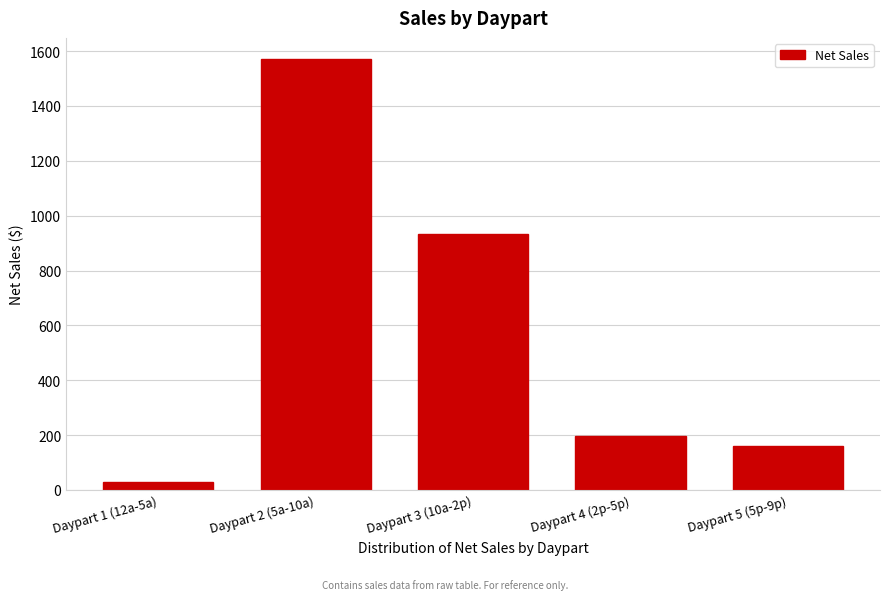

What is the change in value from Daypart 3 (10a-2p) to Daypart 4 (2p-5p)?

-736.3